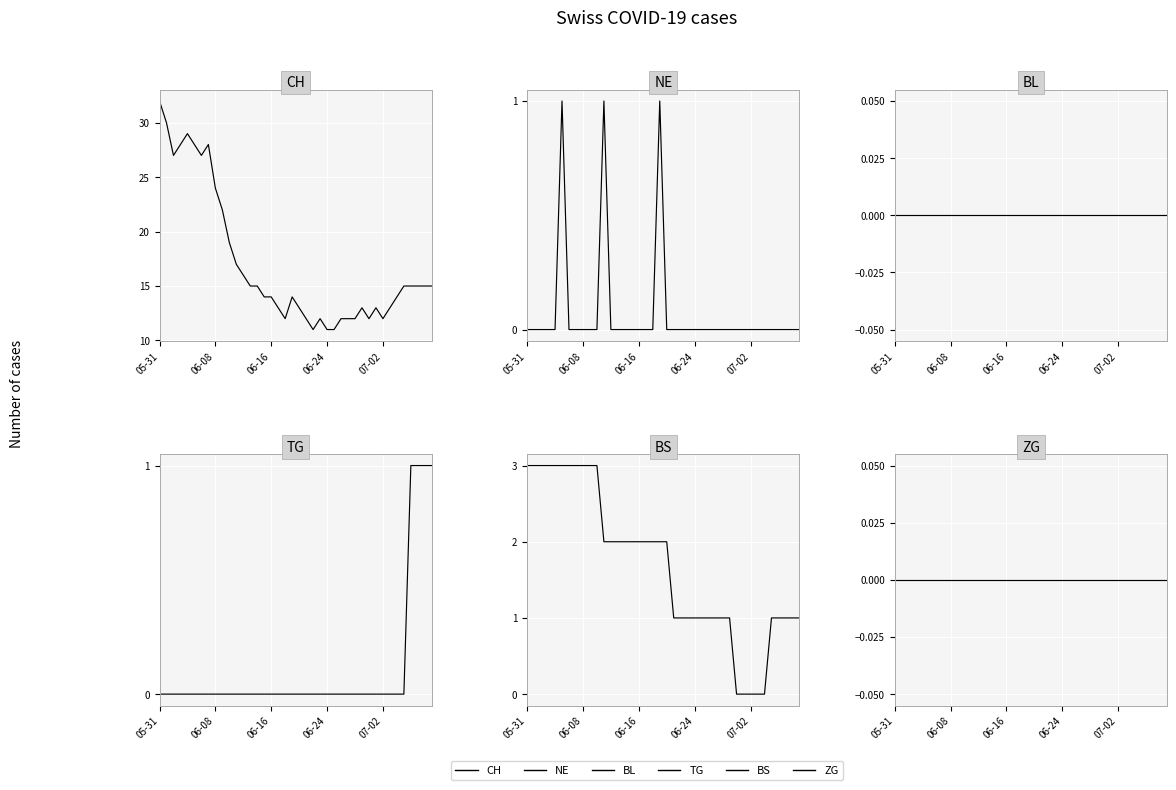

What is the spread (max minus min) of values at 18?

12